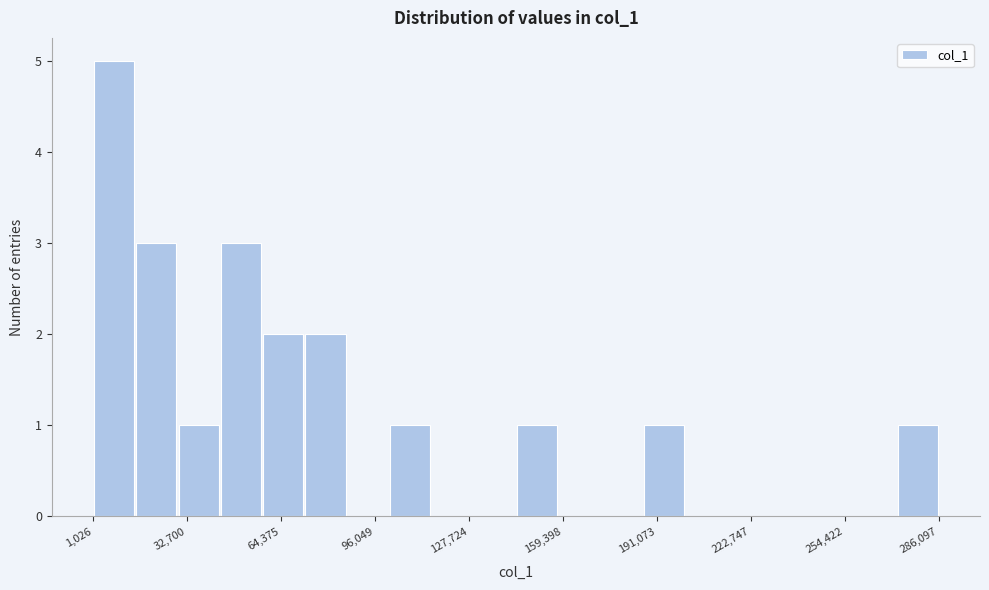

Around what value on the x-axis is the tallest bar? Give the approximate position of its centre, as read against the axis.

10000